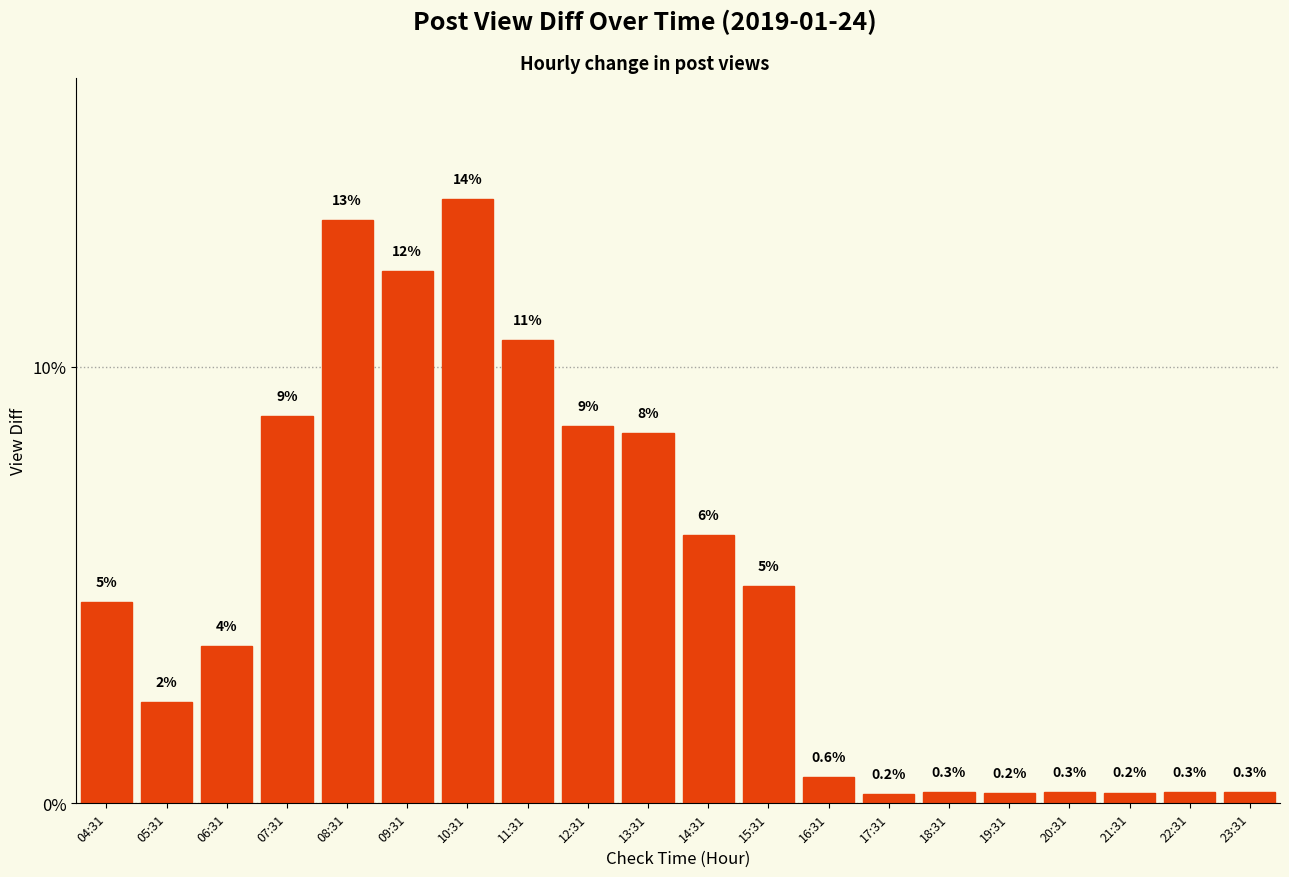

What is the average value?

5.0